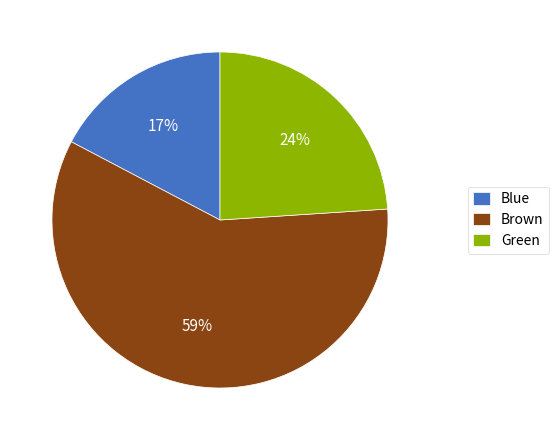

Does any single category account for the majority?

Yes